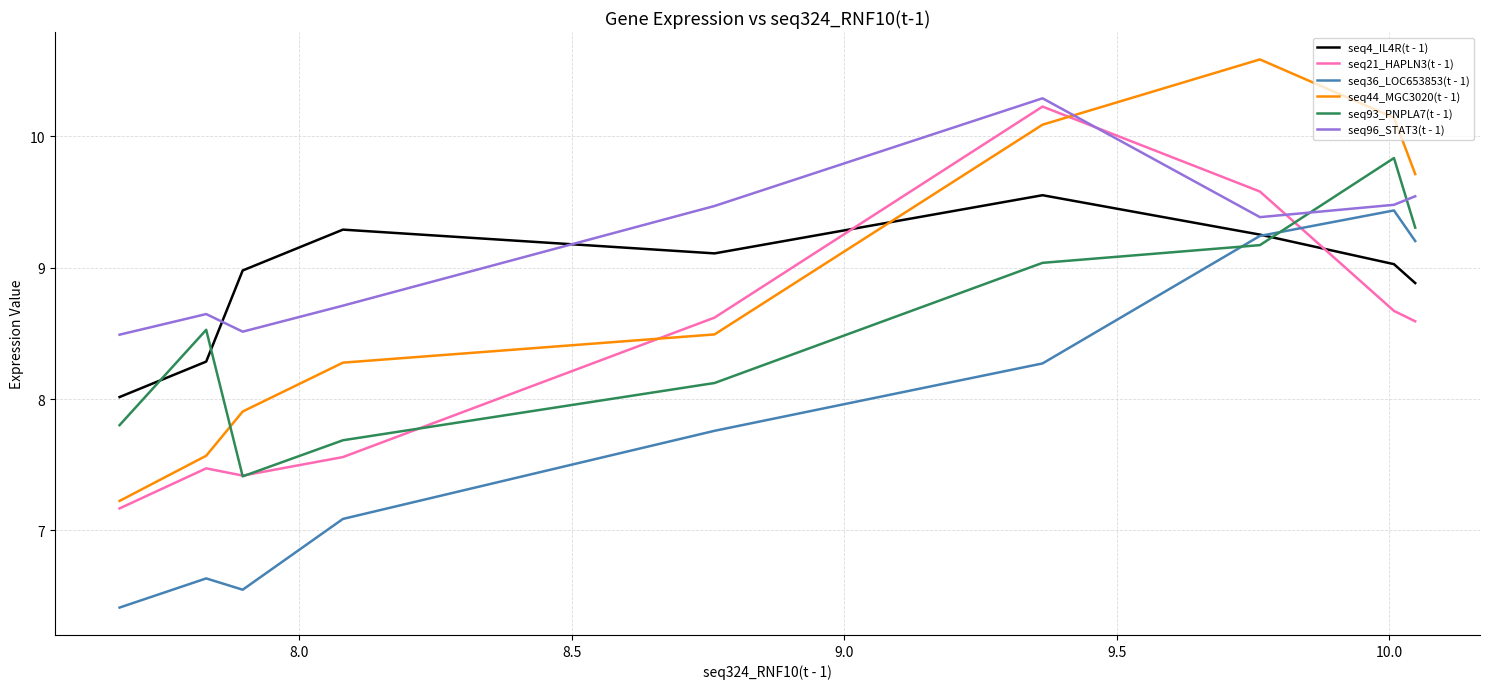

True or false: seq4_IL4R(t - 1) has more than 0 interior local peaks.

True